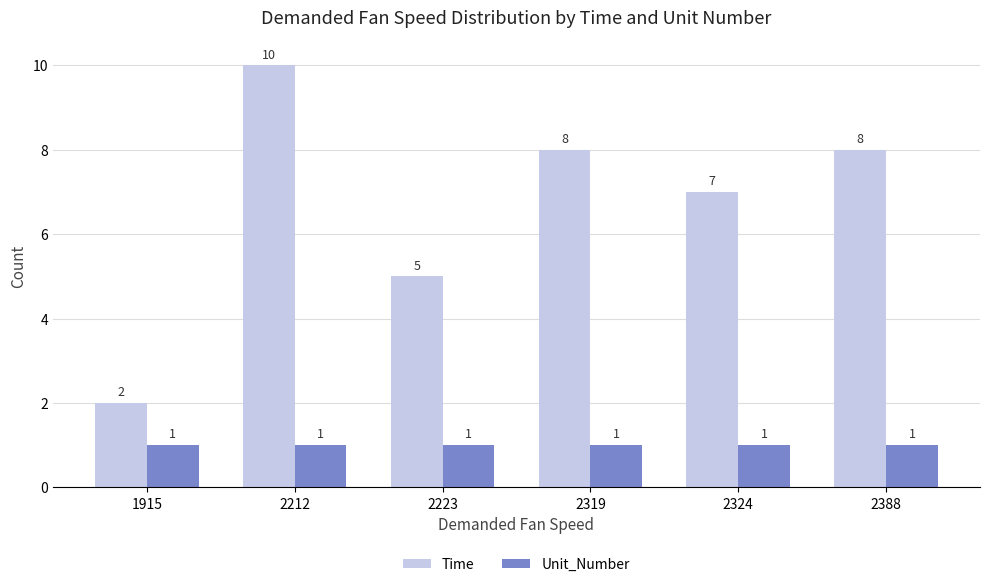

True or false: Time has a value of 8 at 2223.

False